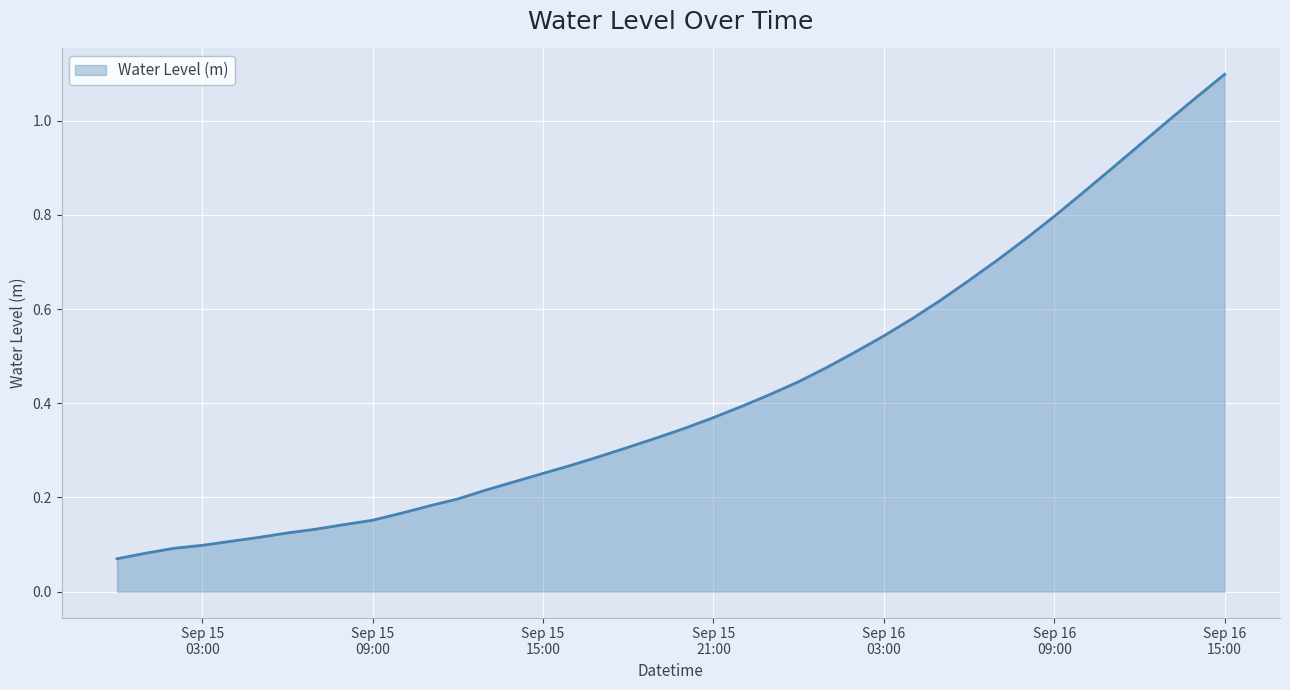

What is the greatest value displayed?

1.1